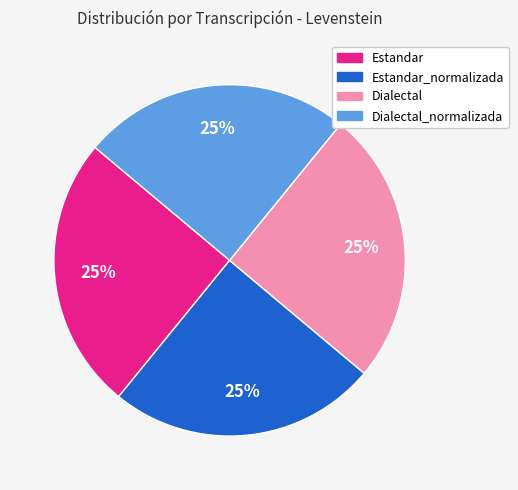

To the nearest percent, what is the average slice percentage?

25%